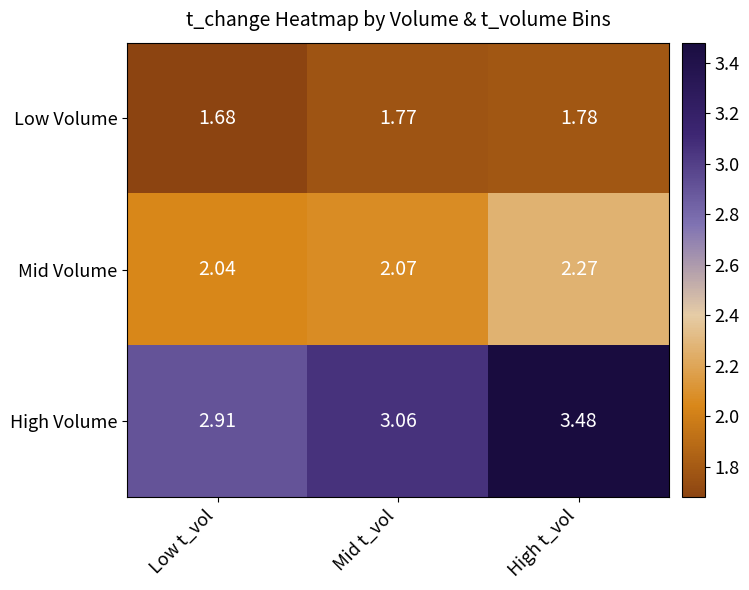

List the labels in order of Low Volume value, largest first.

High t_vol, Mid t_vol, Low t_vol